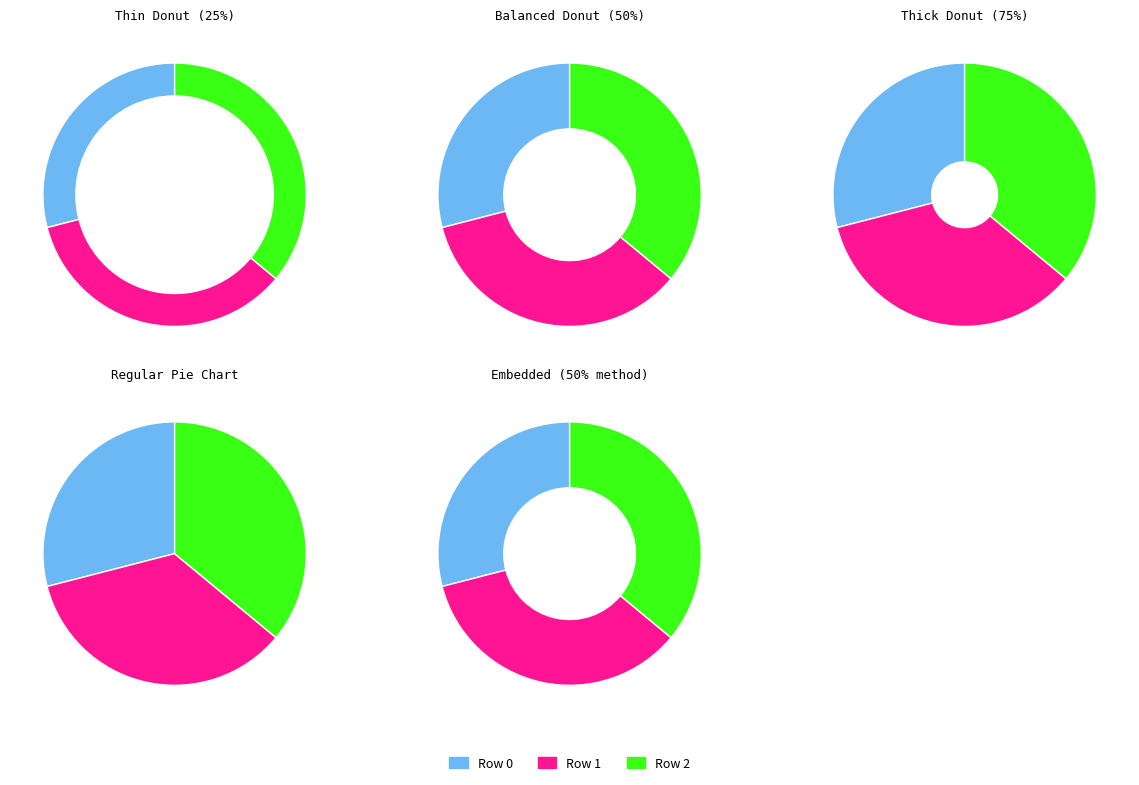

To the nearest percent, what is the combined percentage of Row 0 and Row 1?

64%